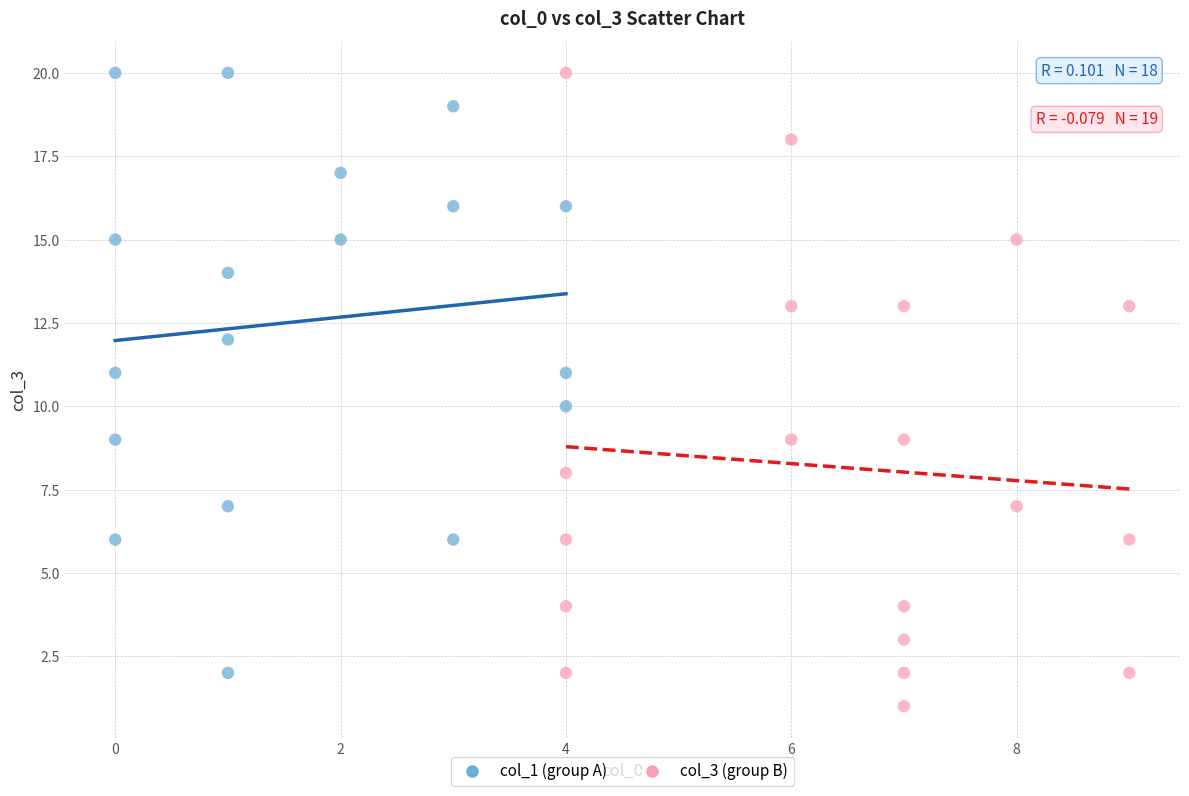

Which series reaches the minimum Y coordinate?

col_3 (group B)